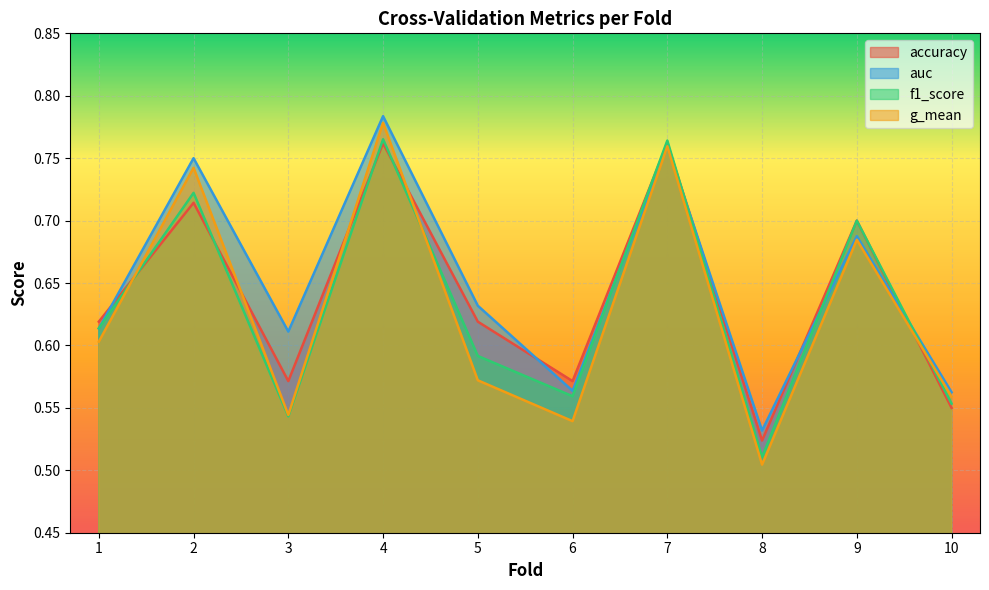

How many lines are shown in the chart?

4